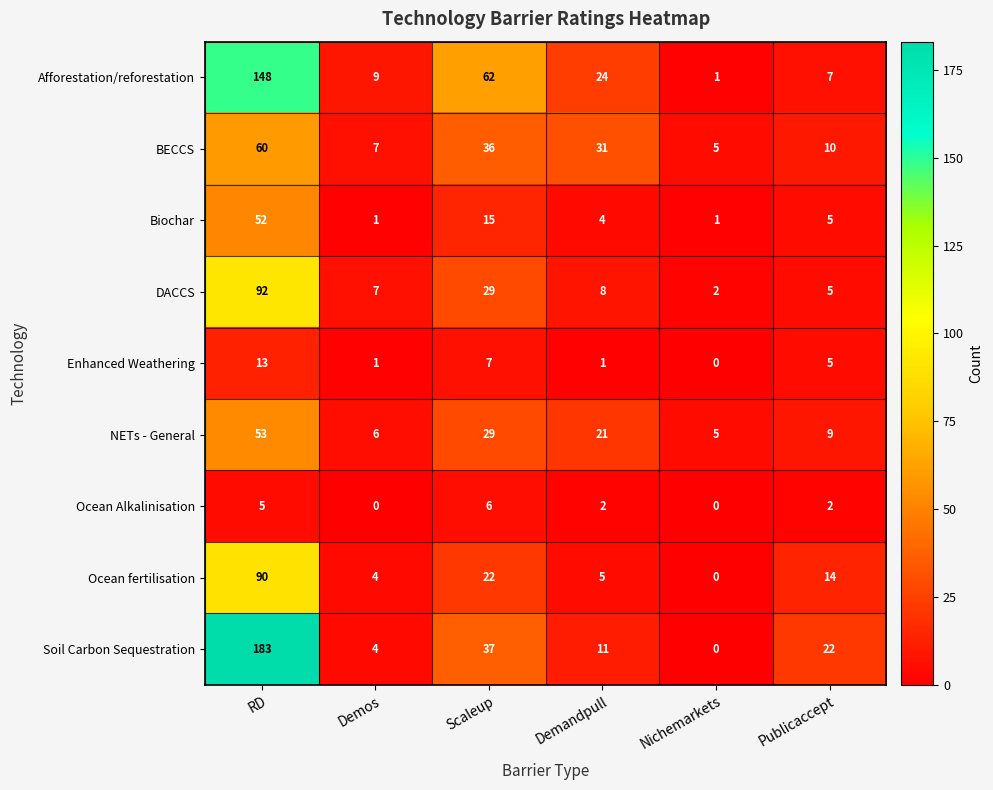

List the series in order of their peak value, highest first.

Soil Carbon Sequestration, Afforestation/reforestation, DACCS, Ocean fertilisation, BECCS, NETs - General, Biochar, Enhanced Weathering, Ocean Alkalinisation